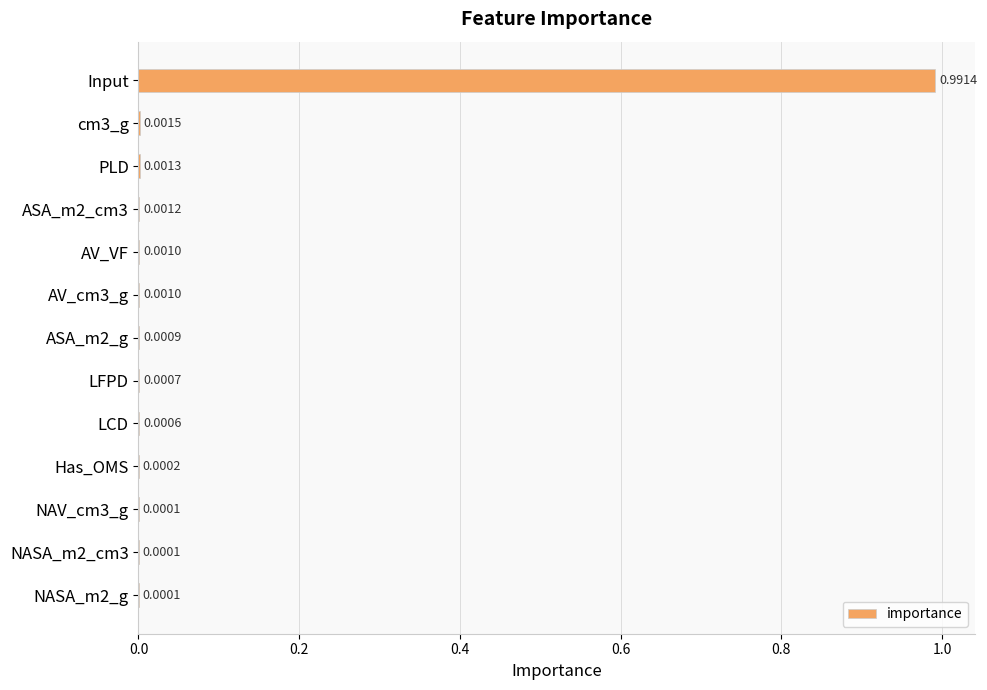

Between PLD and NASA_m2_cm3, which is larger?

PLD